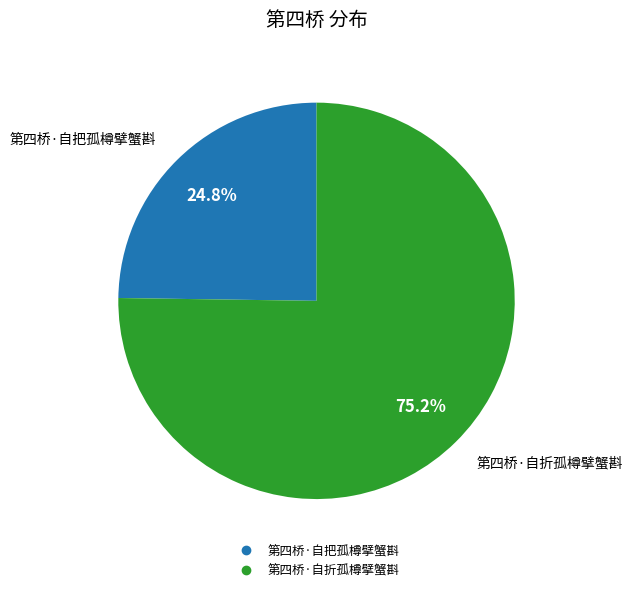

Is there a majority slice in this chart?

Yes